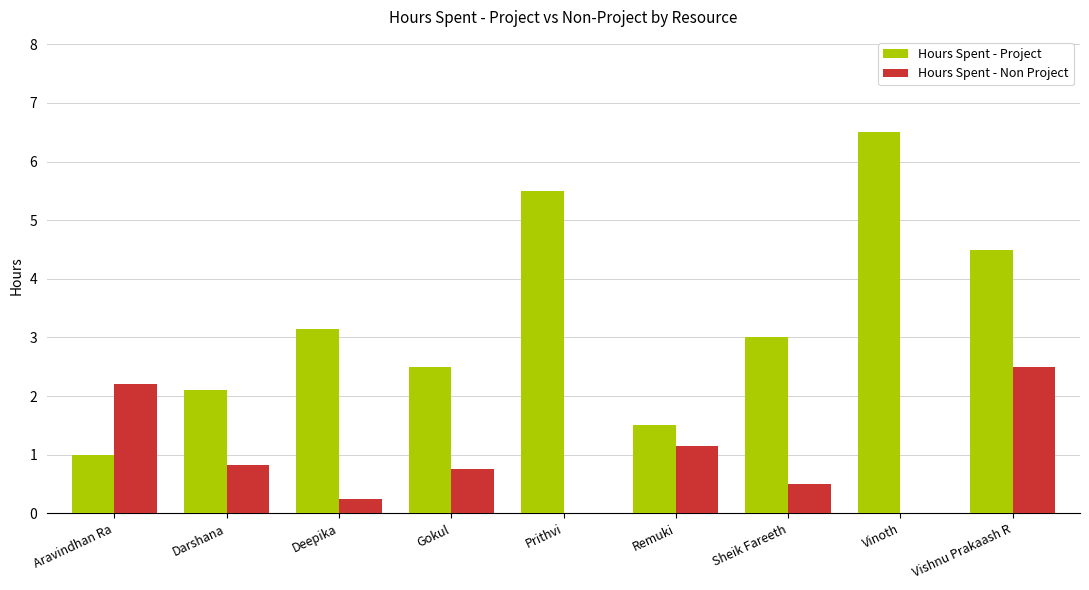

At which category is the sum across all series the highest?

Vishnu Prakaash R